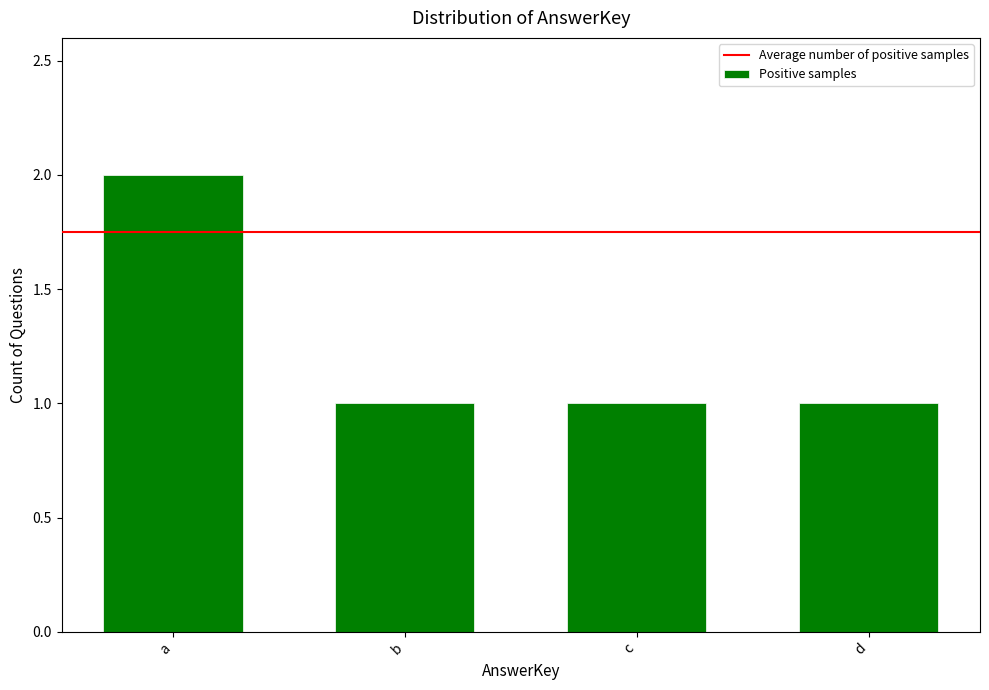

At which category does the chart reach its peak across all series?

a